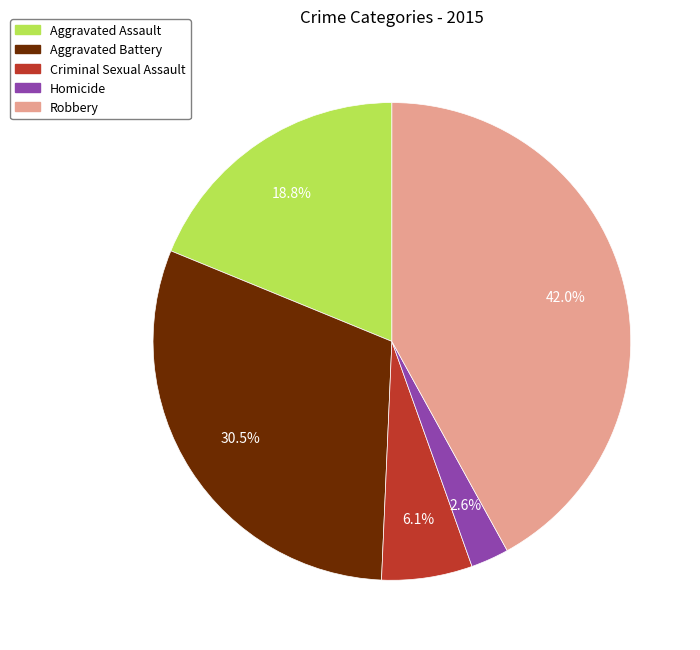

Count the number of slices in the pie.

5